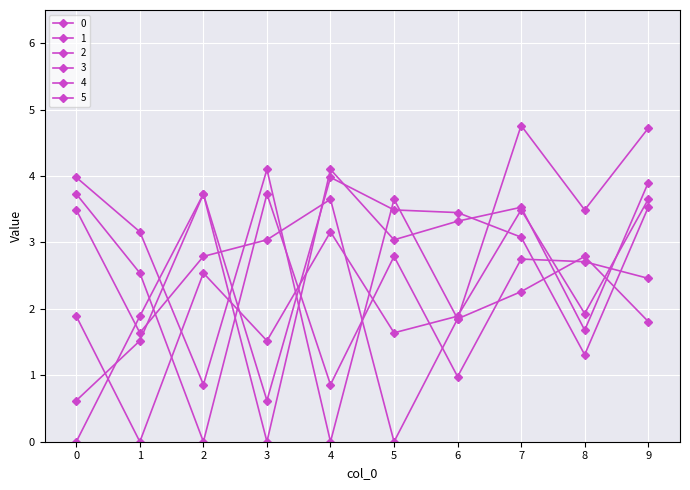

How many series are shown in this chart?

6